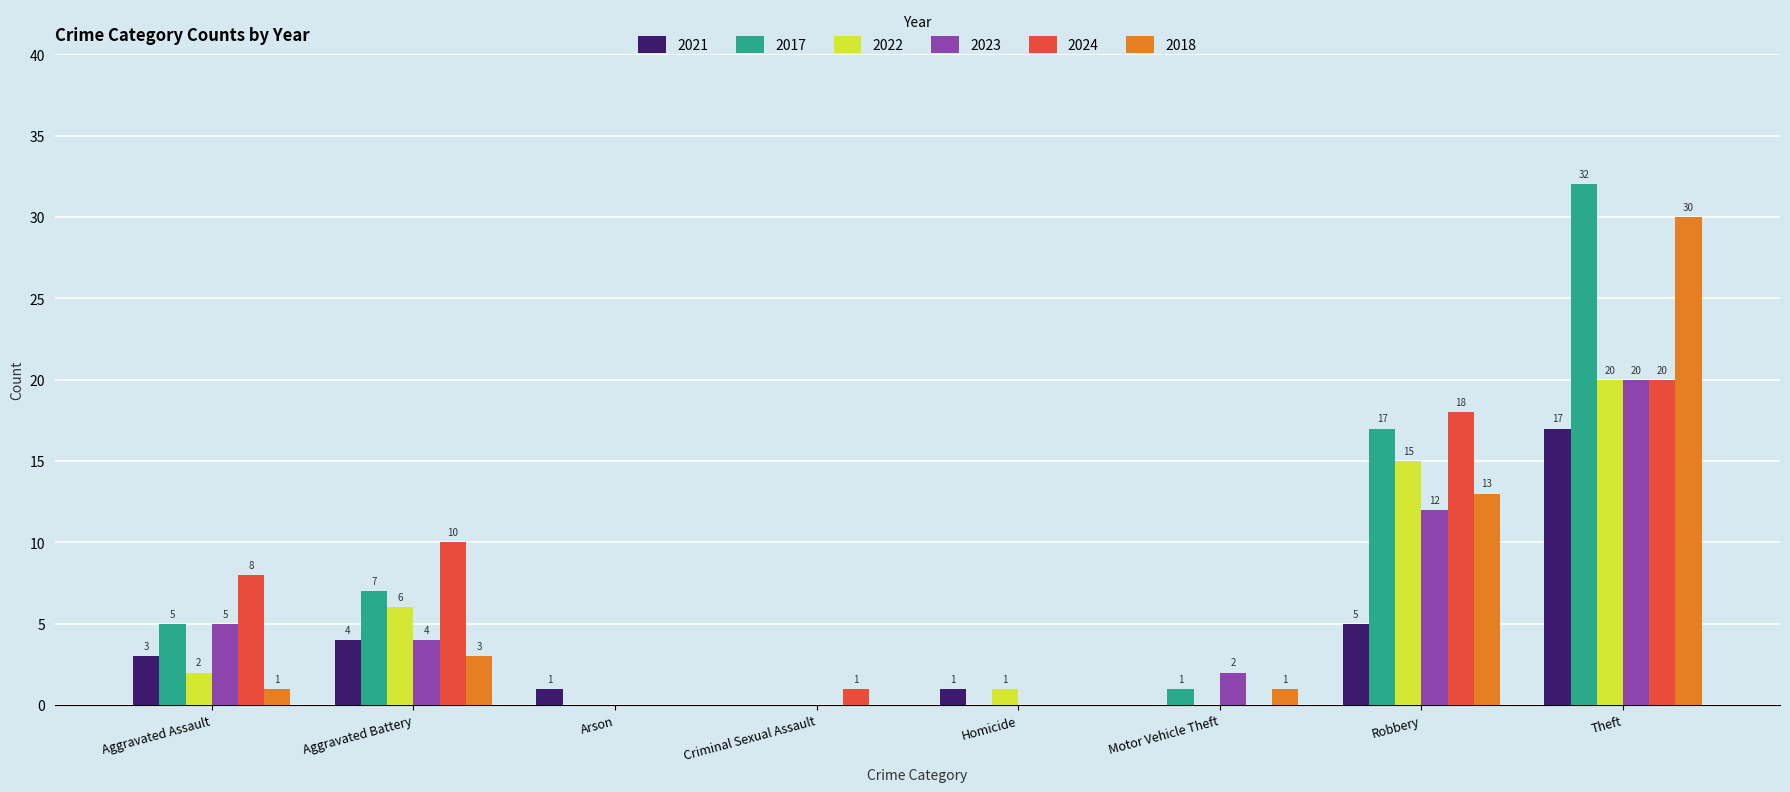

At which category is the sum across all series the highest?

Theft